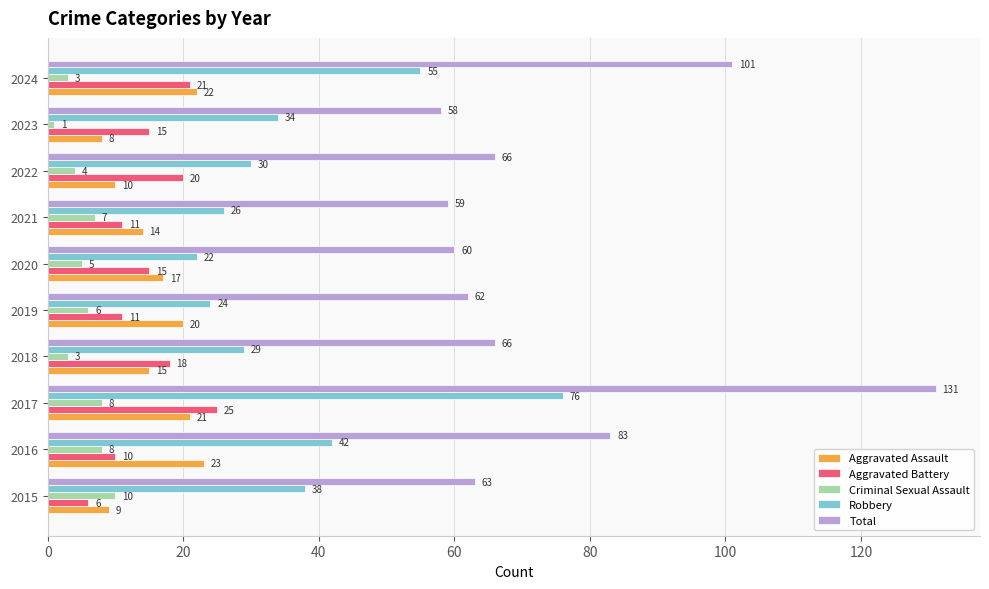

True or false: Total has a value of 102 at 2018.

False